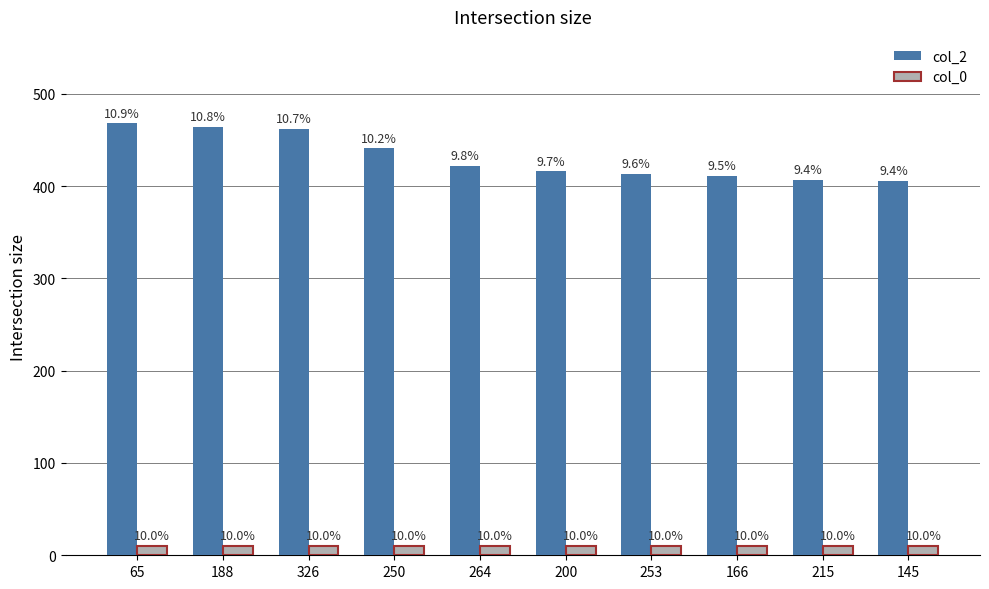

The value of col_0 at 188 is 10. True or false?

True